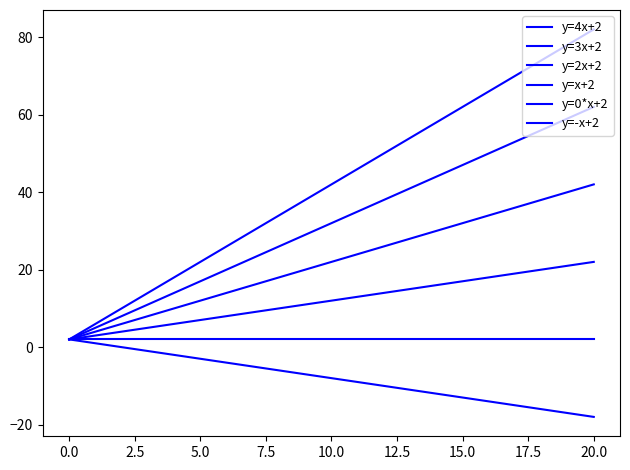

Does the chart have visible grid lines?

No